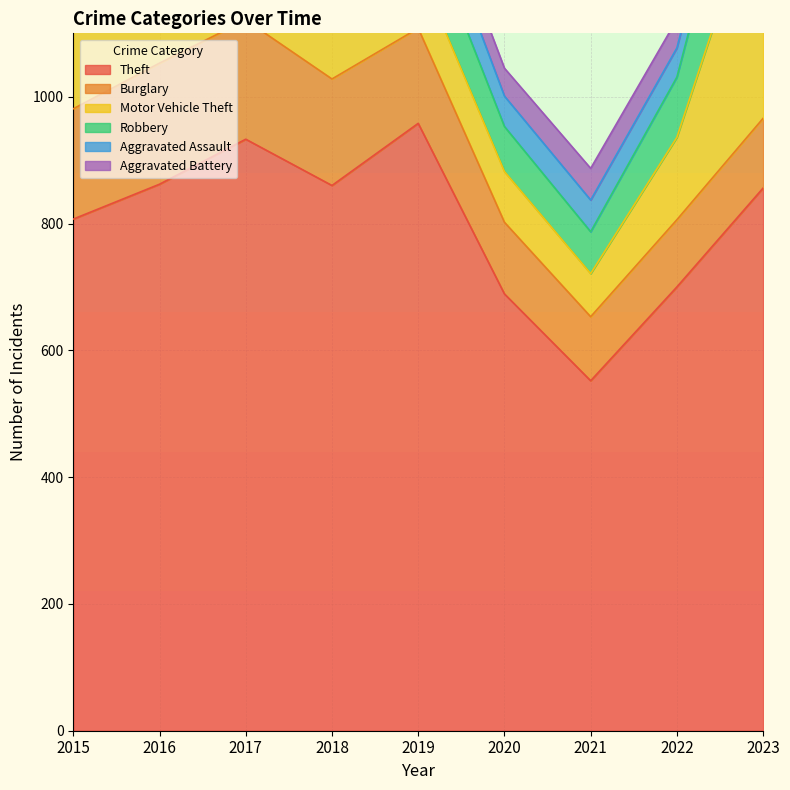

How many values in the Robbery series exceed 98?

4